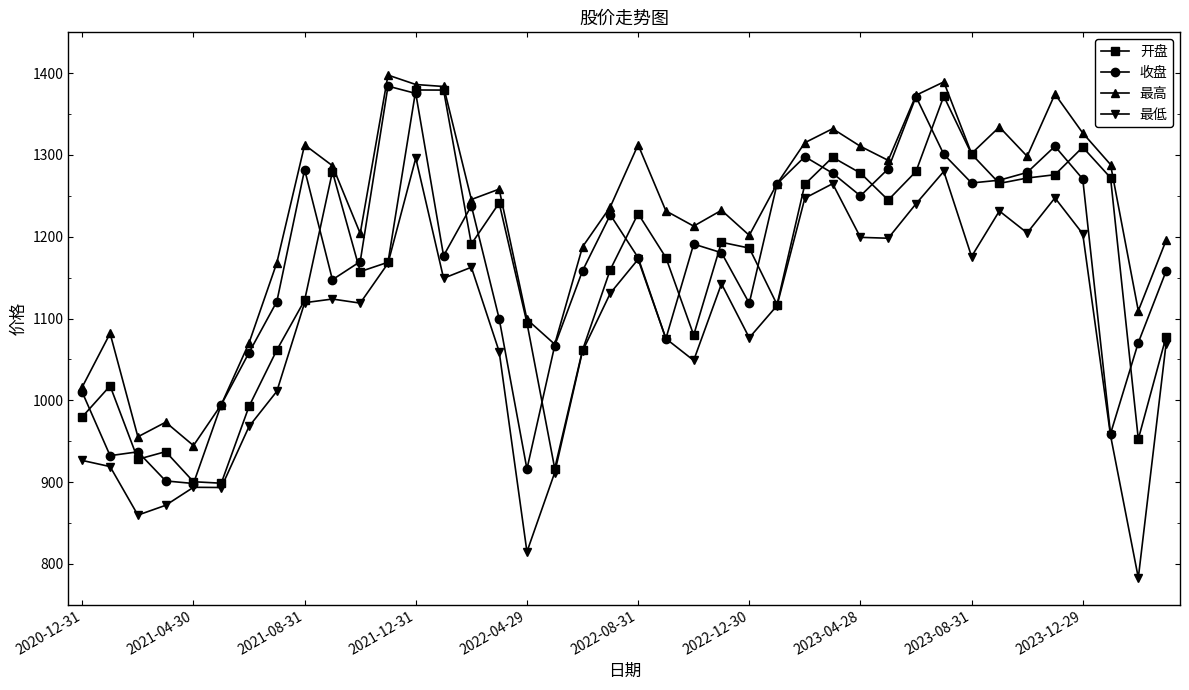

True or false: 收盘 has more than 1 points higher than both neighbors.

True